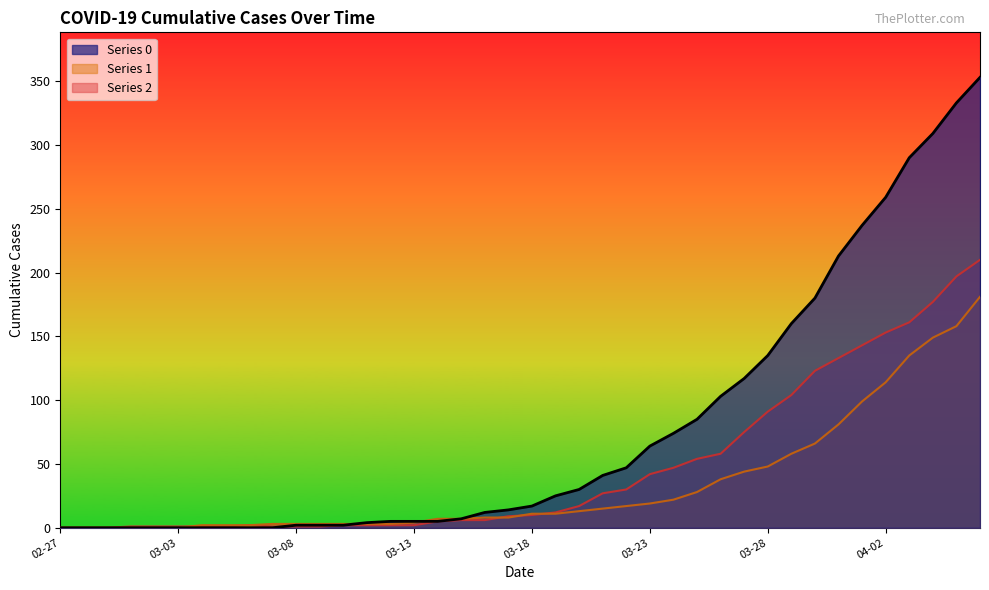

True or false: 0 has more than 1 points higher than both neighbors.

False